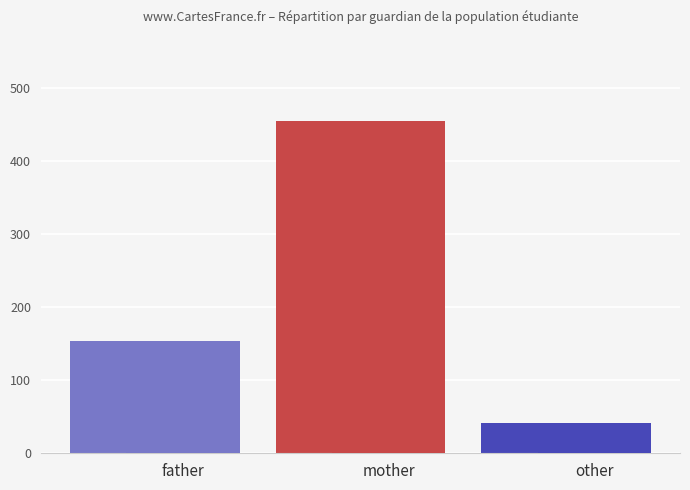

What is the difference between the maximum and minimum values?

414